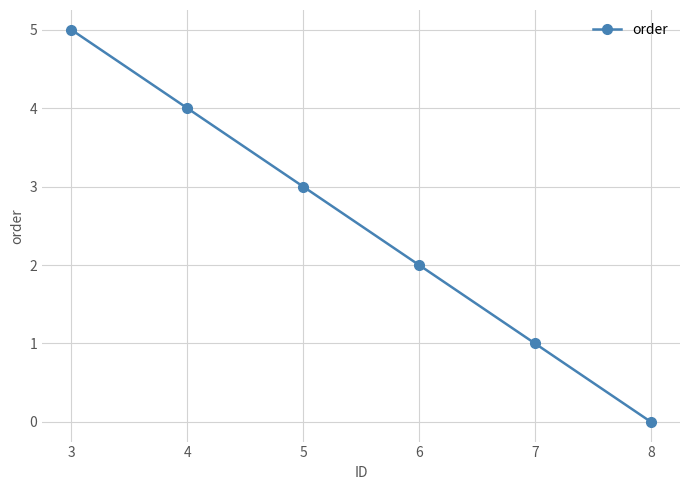

True or false: the data has more than 2 interior local peaks.

False